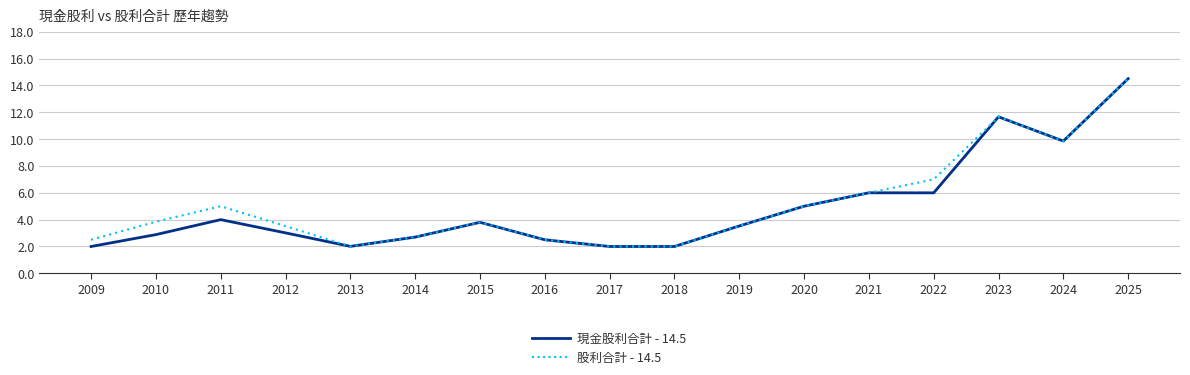

At which category is the sum across all series the highest?

2025